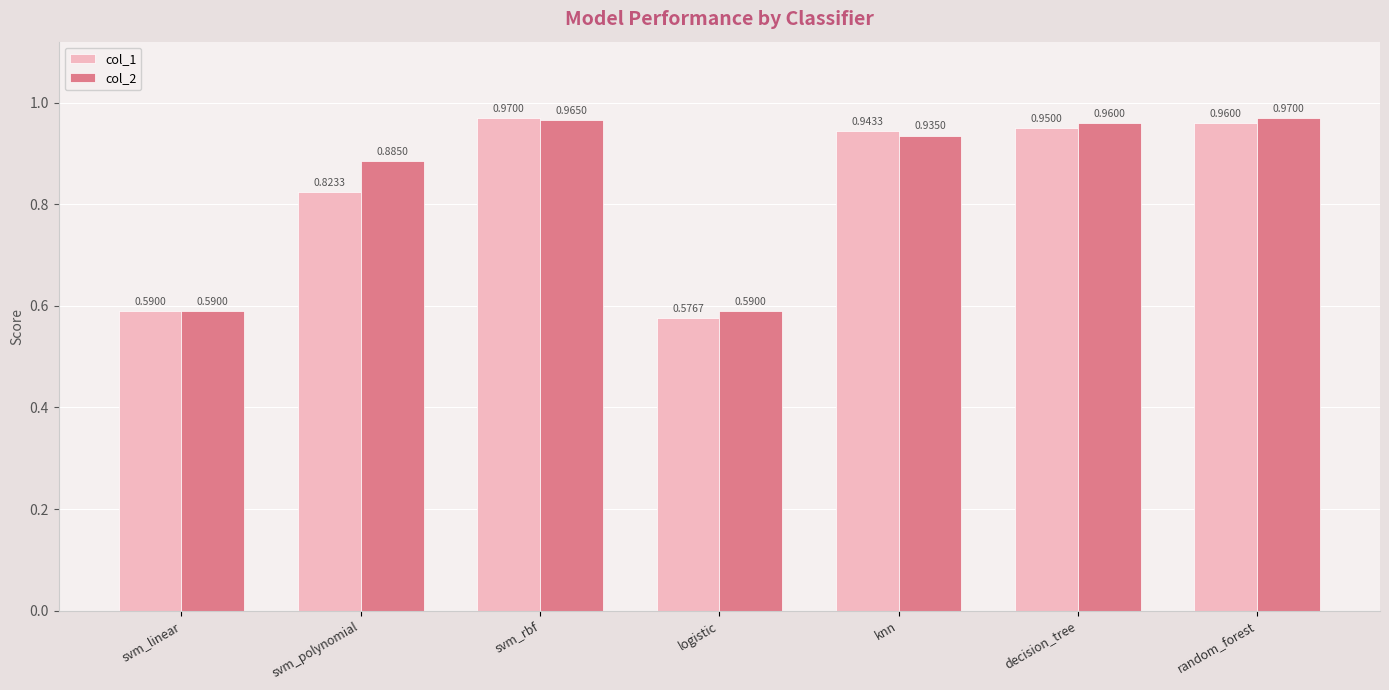

At which label does col_1 reach its peak?

svm_rbf